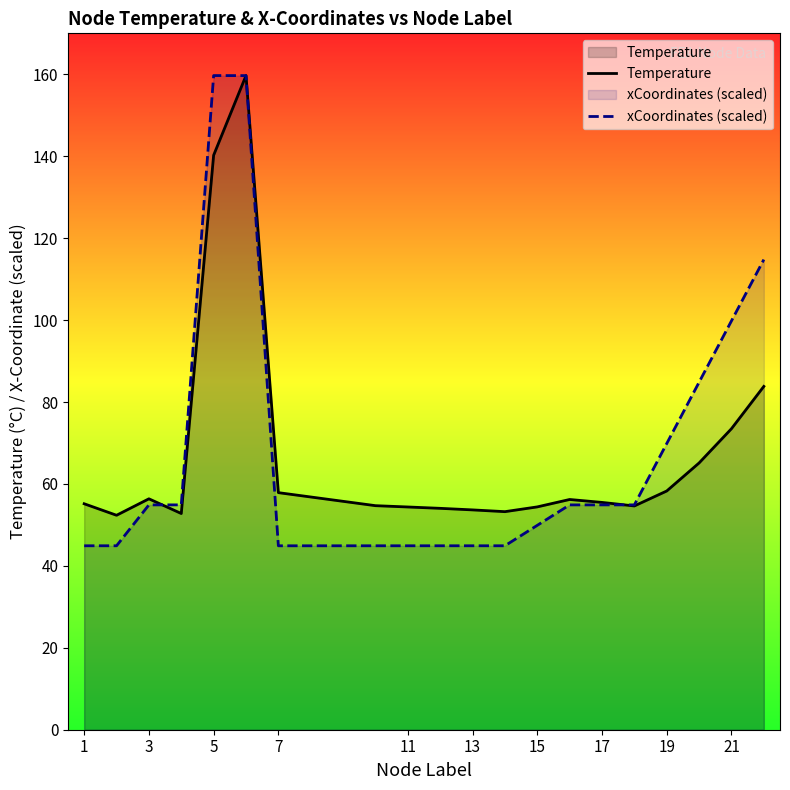

What is the average value of the Temperature series?

67.3